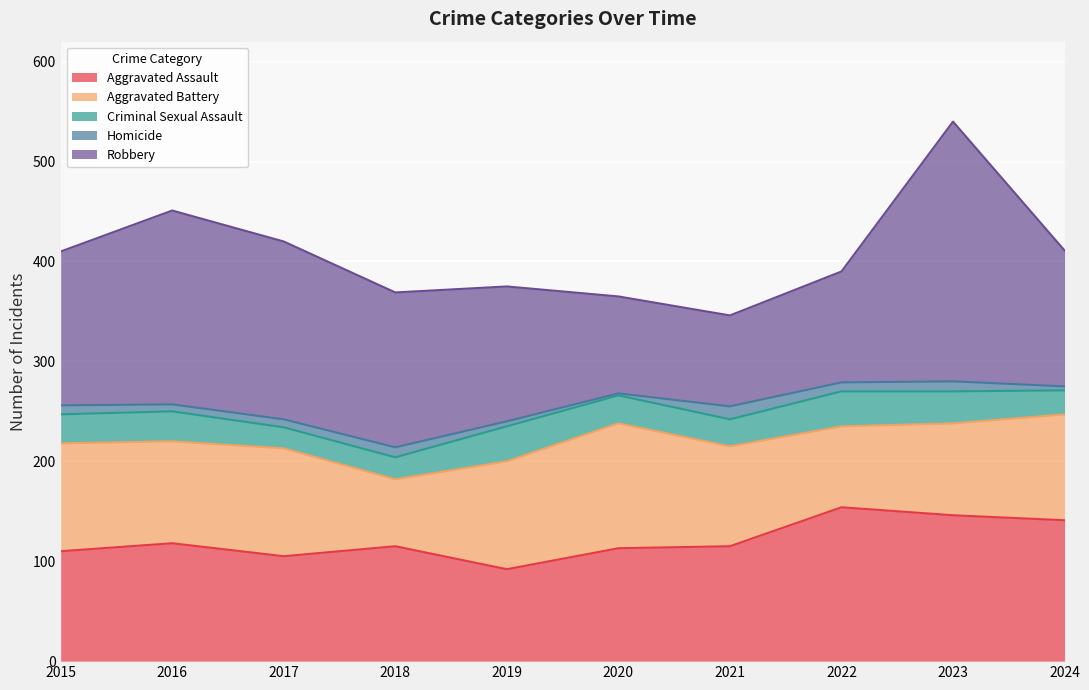

How many lines are shown in the chart?

5